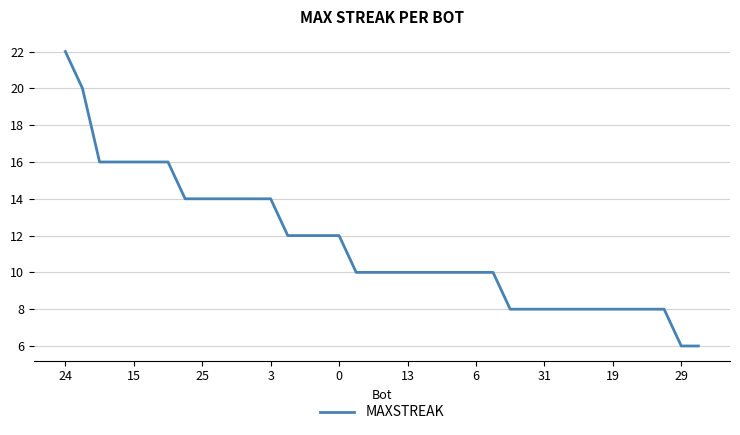

What is the smallest value displayed?

6